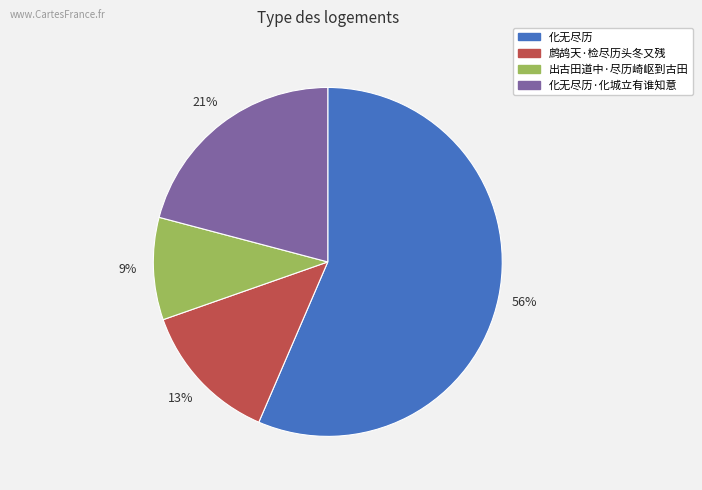

Does any single category account for the majority?

Yes